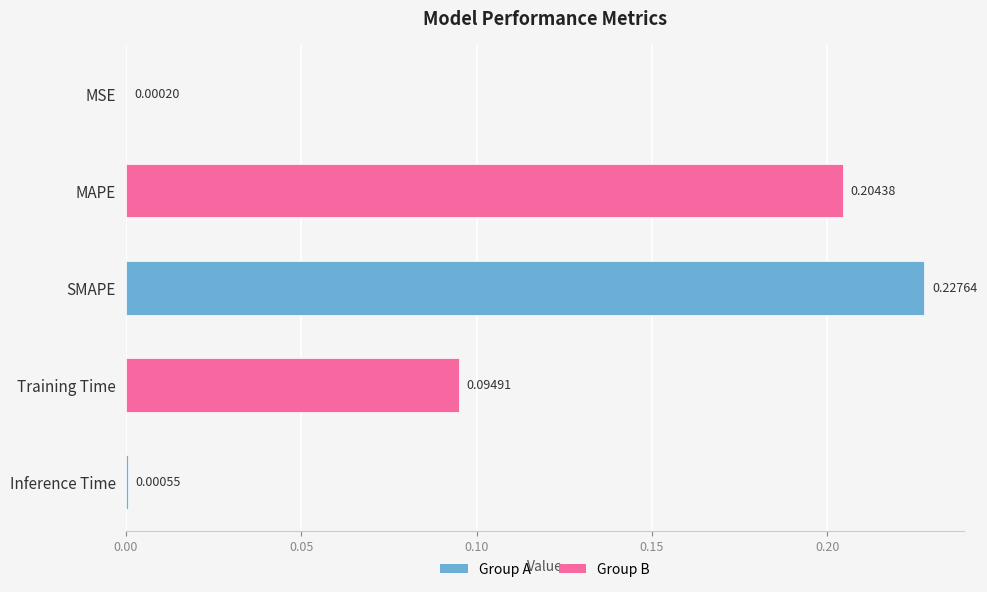

What is the sum of all values?

0.5